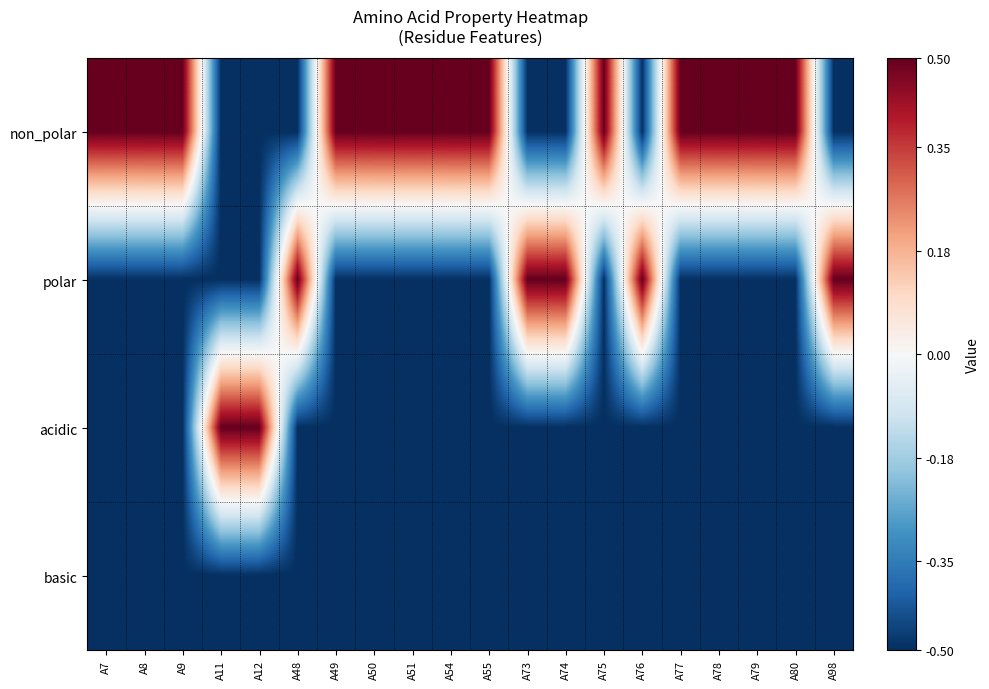

Reading right to left, what are all the values shown in this chart?

non_polar: A98=-0.5	A80=0.5	A79=0.5	A78=0.5	A77=0.5	A76=-0.5	A75=0.5	A74=-0.5	A73=-0.5	A55=0.5	A54=0.5	A51=0.5	A50=0.5	A49=0.5	A48=-0.5	A12=-0.5	A11=-0.5	A9=0.5	A8=0.5	A7=0.5
polar: A98=0.5	A80=-0.5	A79=-0.5	A78=-0.5	A77=-0.5	A76=0.5	A75=-0.5	A74=0.5	A73=0.5	A55=-0.5	A54=-0.5	A51=-0.5	A50=-0.5	A49=-0.5	A48=0.5	A12=-0.5	A11=-0.5	A9=-0.5	A8=-0.5	A7=-0.5
acidic: A98=-0.5	A80=-0.5	A79=-0.5	A78=-0.5	A77=-0.5	A76=-0.5	A75=-0.5	A74=-0.5	A73=-0.5	A55=-0.5	A54=-0.5	A51=-0.5	A50=-0.5	A49=-0.5	A48=-0.5	A12=0.5	A11=0.5	A9=-0.5	A8=-0.5	A7=-0.5
basic: A98=-0.5	A80=-0.5	A79=-0.5	A78=-0.5	A77=-0.5	A76=-0.5	A75=-0.5	A74=-0.5	A73=-0.5	A55=-0.5	A54=-0.5	A51=-0.5	A50=-0.5	A49=-0.5	A48=-0.5	A12=-0.5	A11=-0.5	A9=-0.5	A8=-0.5	A7=-0.5